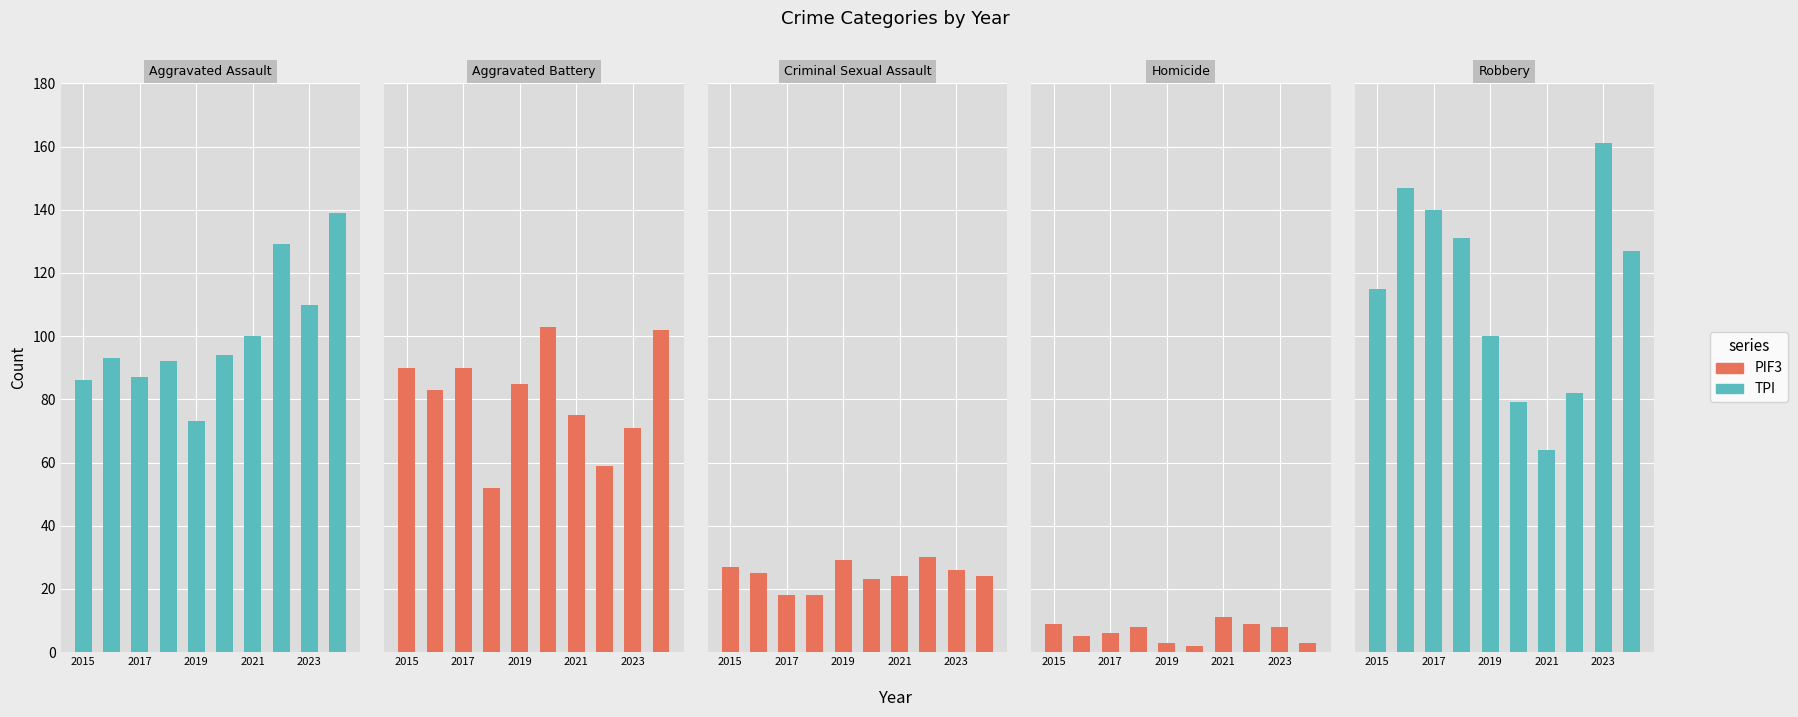

What is the value of the TPI bar at the 10th from the left?

127